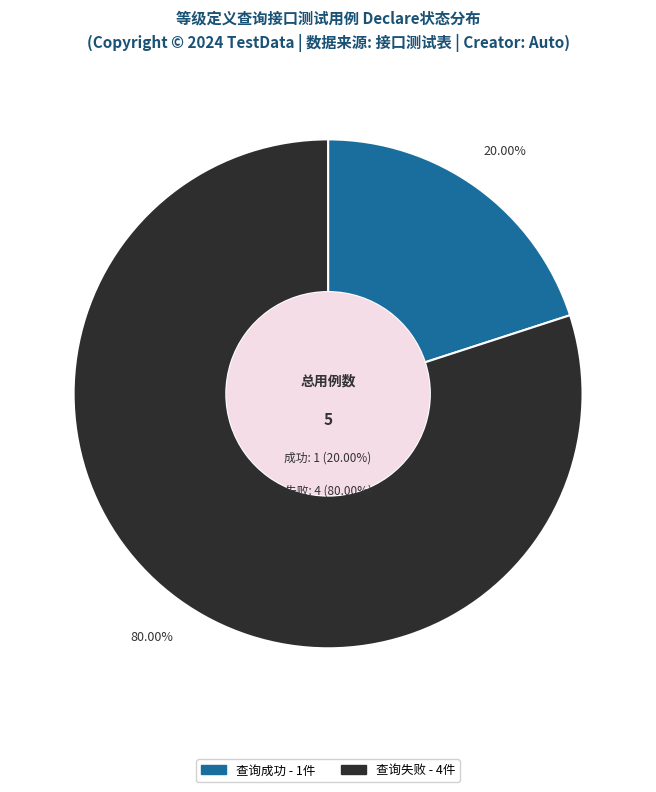

How many segments does this pie chart have?

2